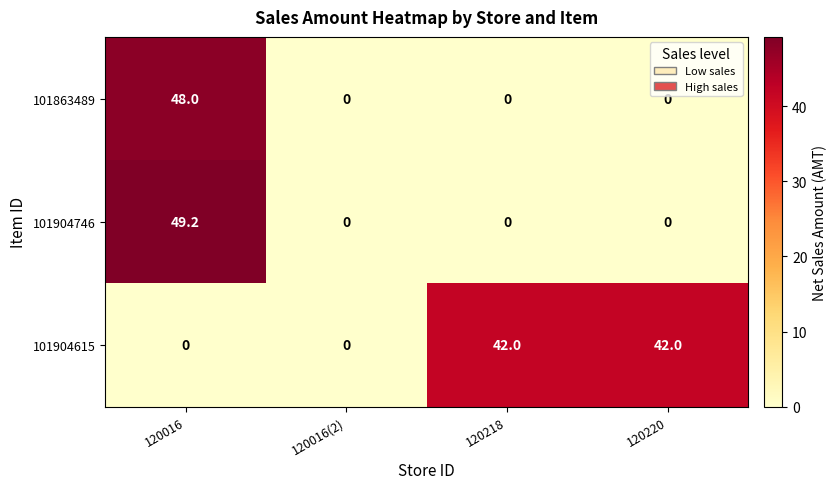

List the series in order of their peak value, highest first.

101904746, 101863489, 101904615